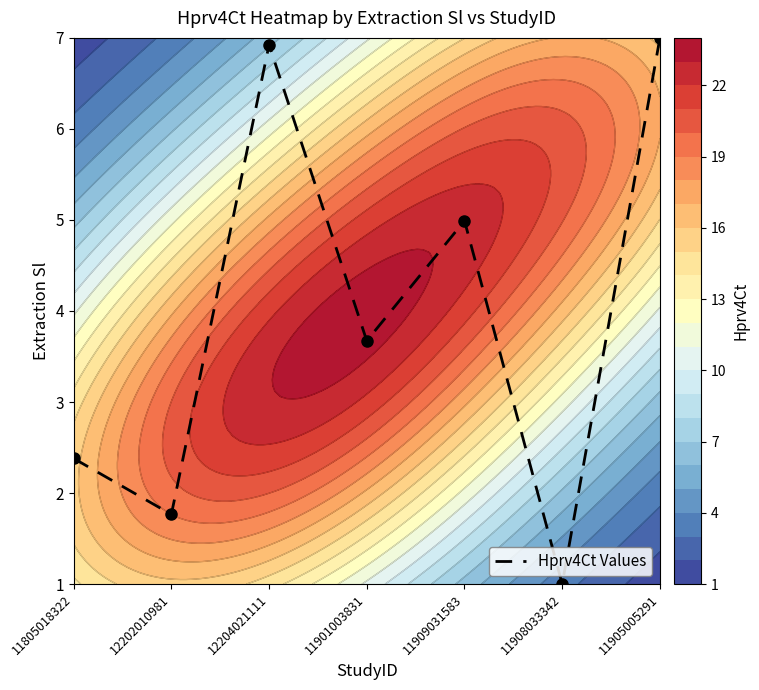

How many values are between 0 and 5?

5